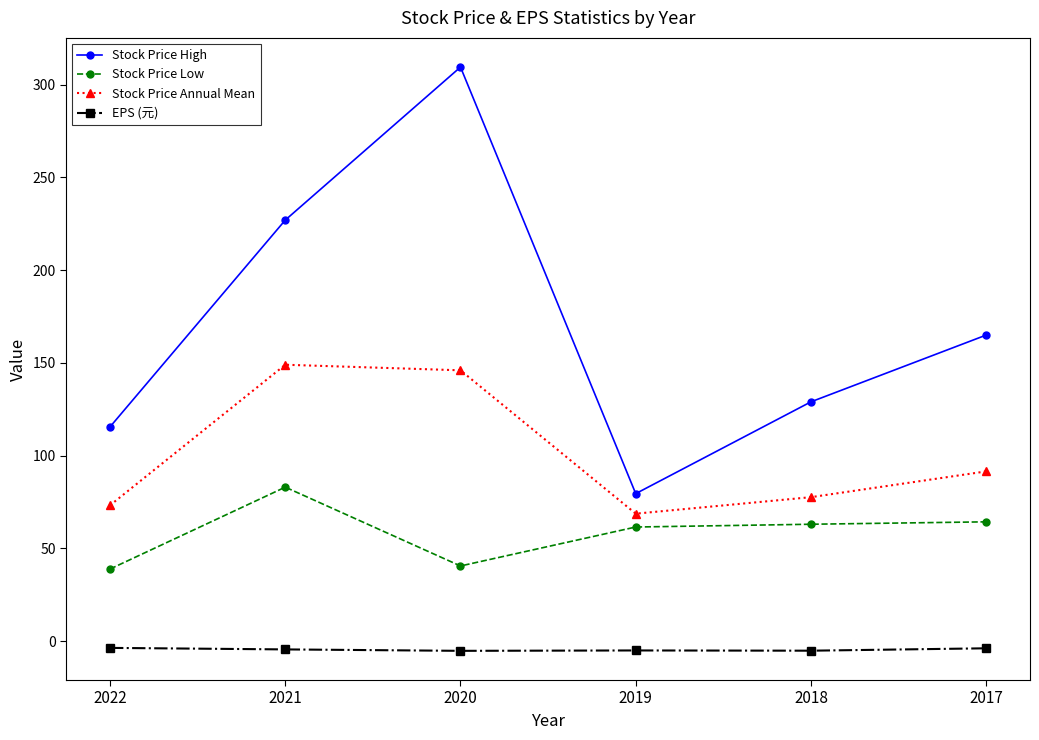

True or false: EPS (元) has a value of -3.9 at 2017.

True